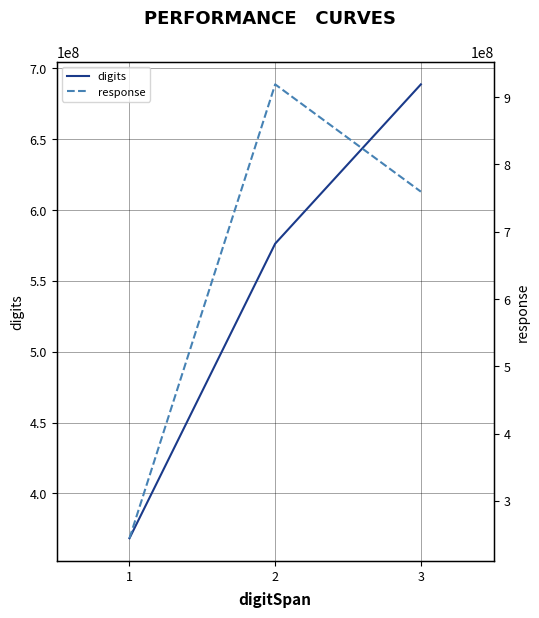

At which category is the sum across all series the highest?

2